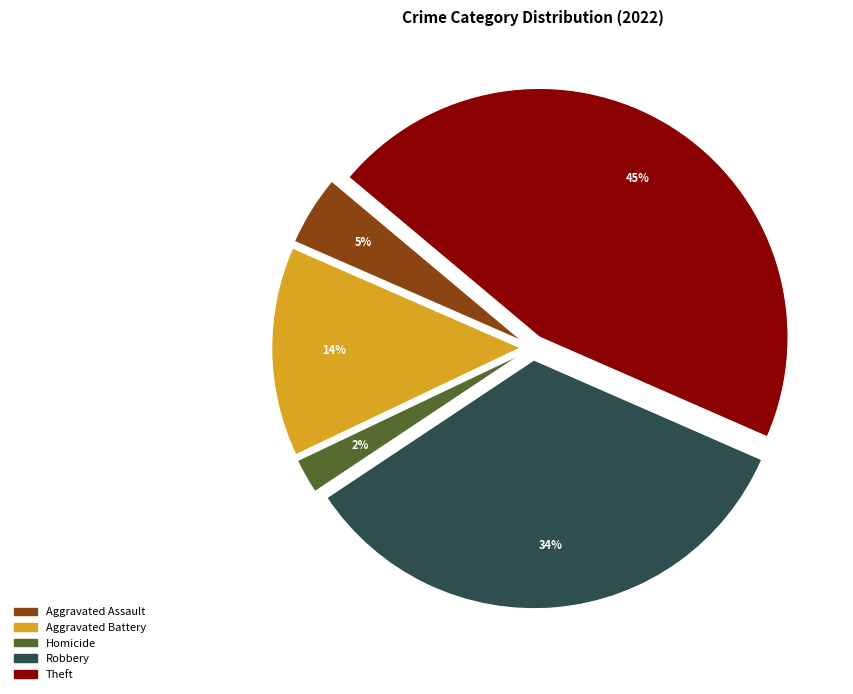

To the nearest percent, what is the average slice percentage?

20%